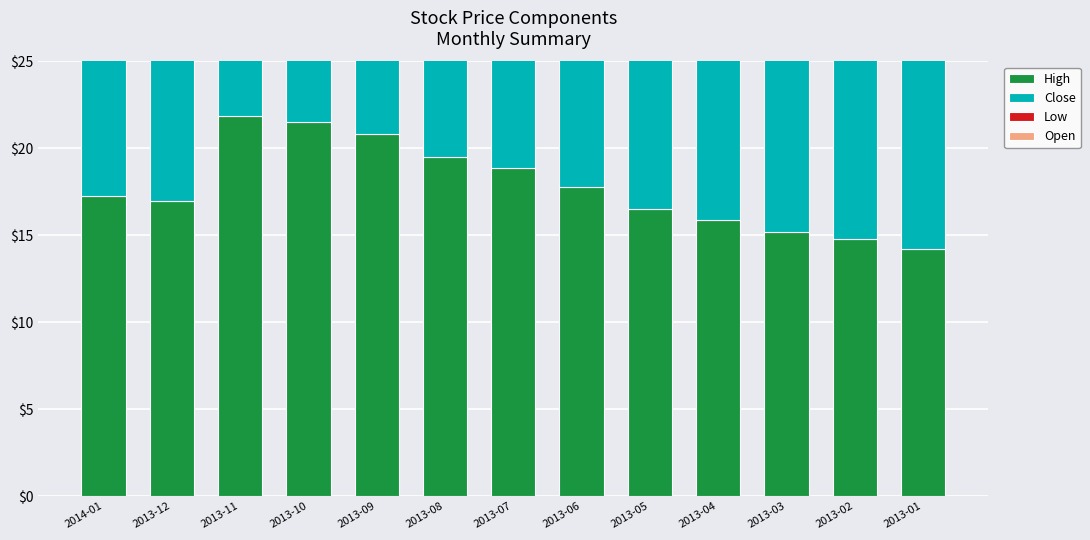

What is the difference between the Open values at 2013-06 and 2013-08?

1.6